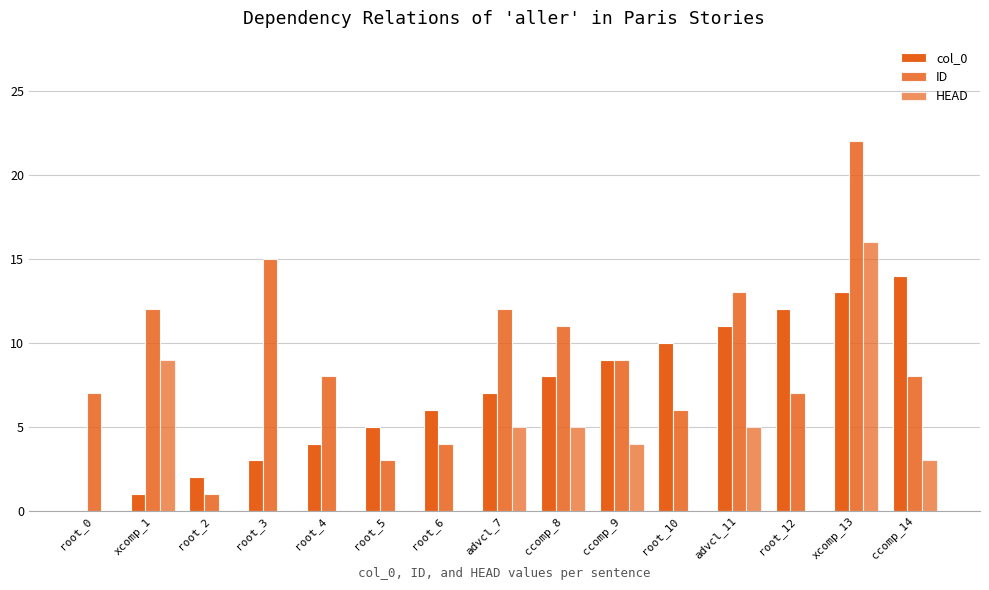

Which series has the widest spread of values?

ID